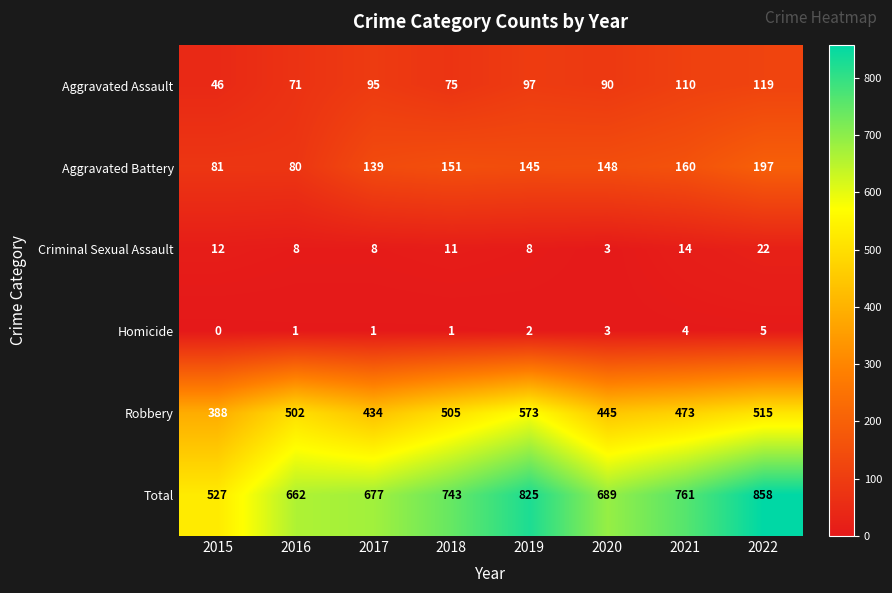

What is the total value across all series at 2018?

1486